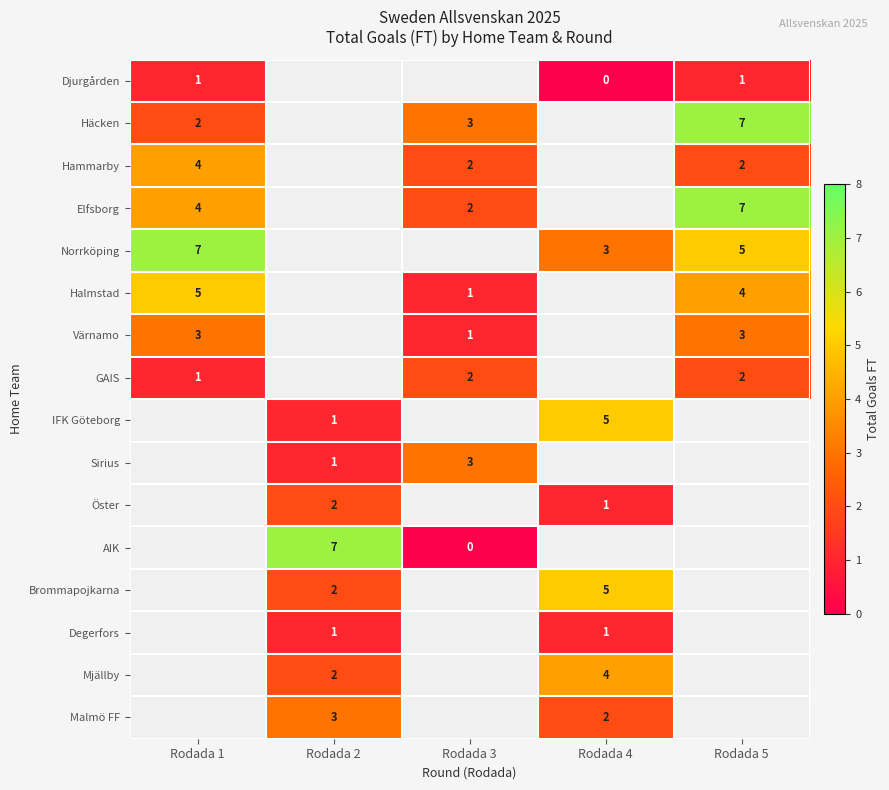

What is the difference between the Elfsborg values at Rodada 3 and Rodada 5?

5